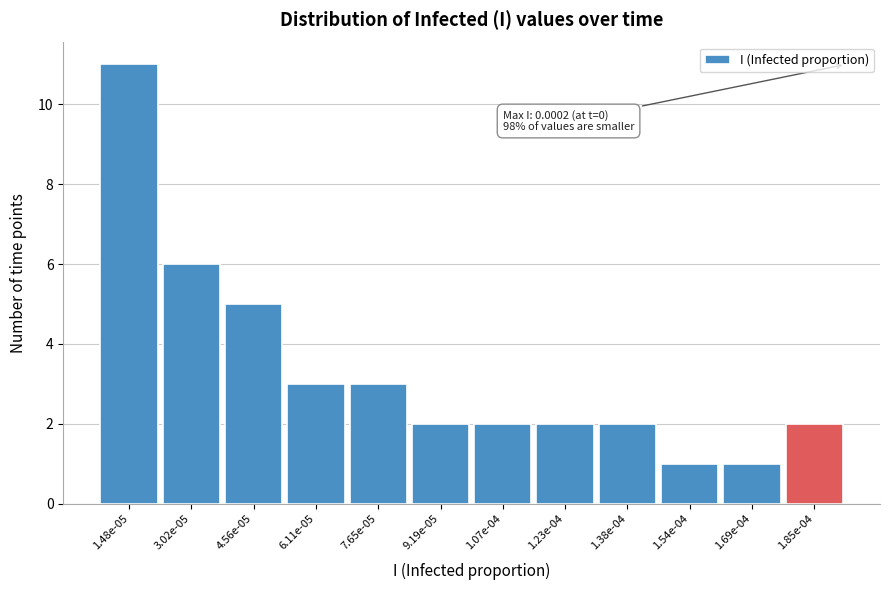

Reading left to right, transcribe all the data shown in this chart.

11	6	5	3	3	2	2	2	2	1	1	2